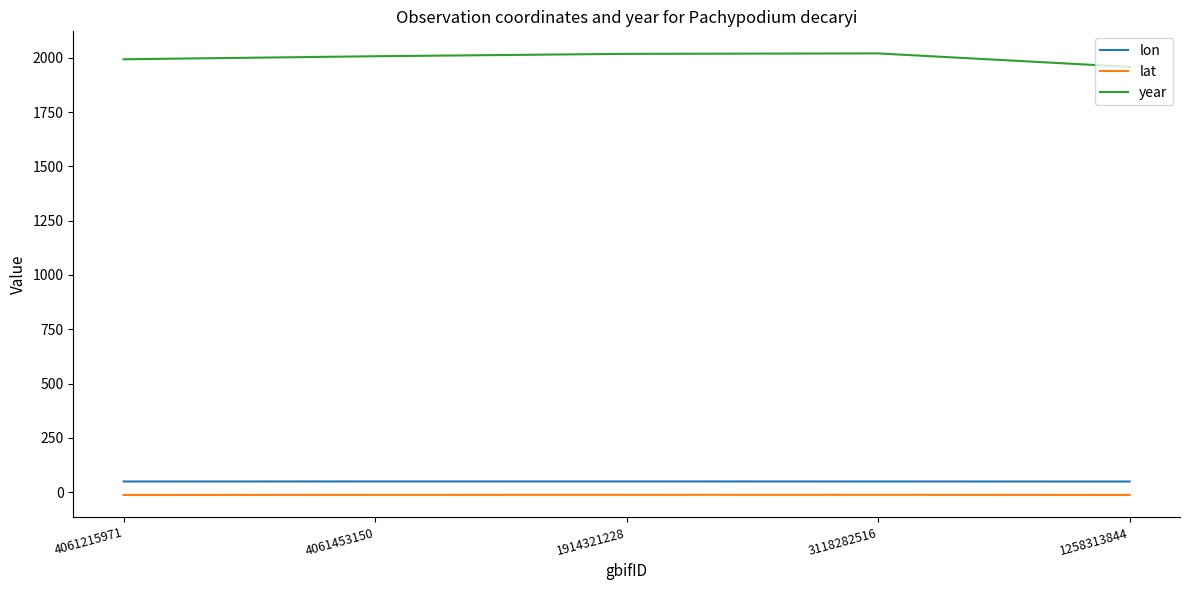

True or false: lon and lat intersect in this chart.

False